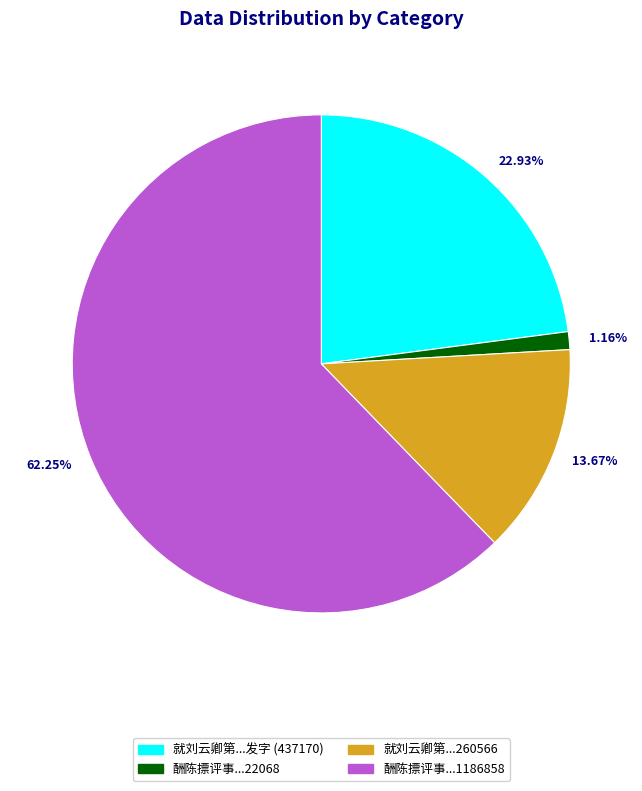

Combined, do 就刘云卿第...260566 and 就刘云卿第...发字 (437170) account for over 50%?

No